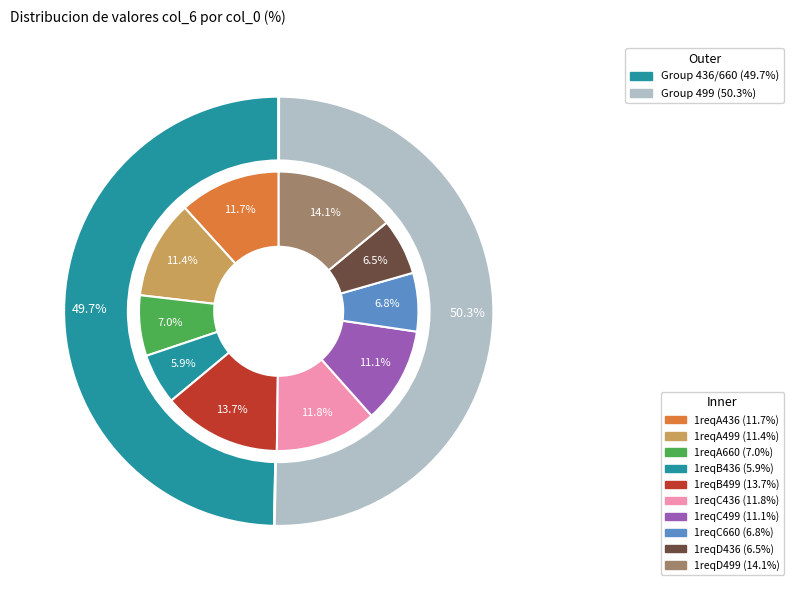

To the nearest percent, what is the combined percentage of 1reqD436 and 1reqA499?

18%